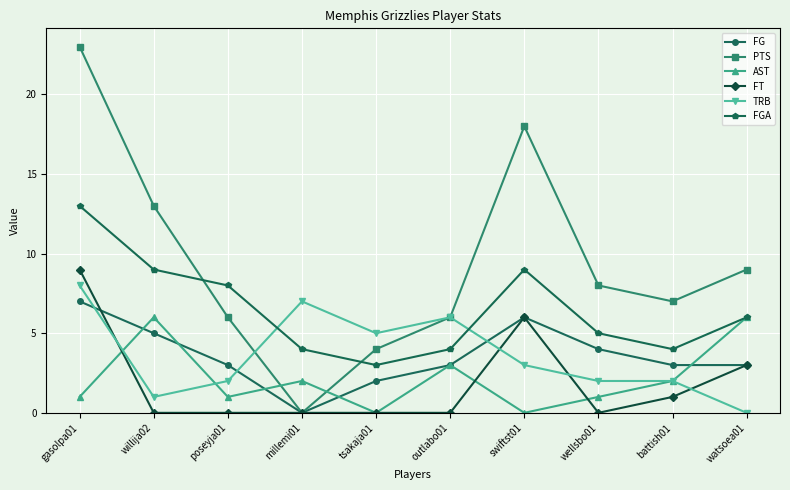

What is the value of the AST point at the 2nd from the left?

6